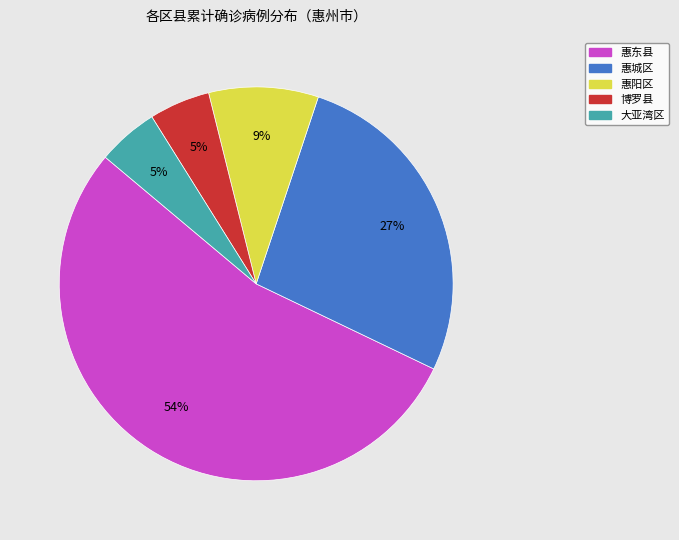

Is there a majority slice in this chart?

Yes